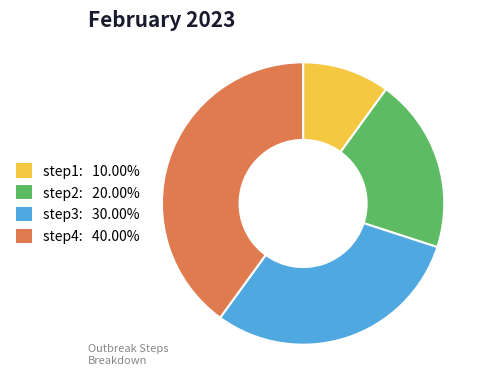

Does any single category account for the majority?

No